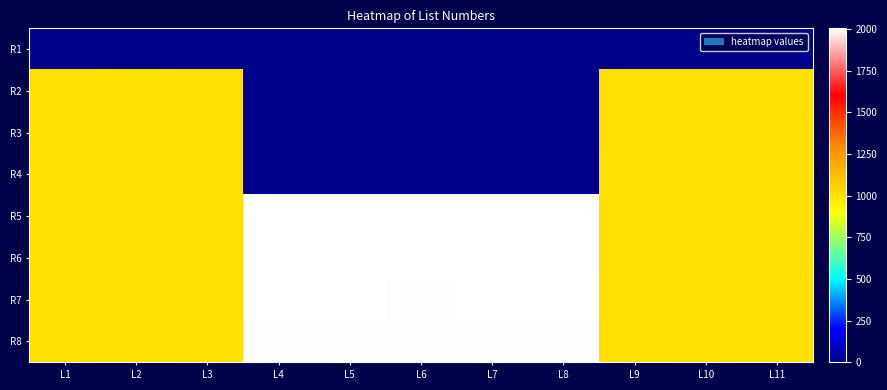

Which category has the lowest value across all series?

L1